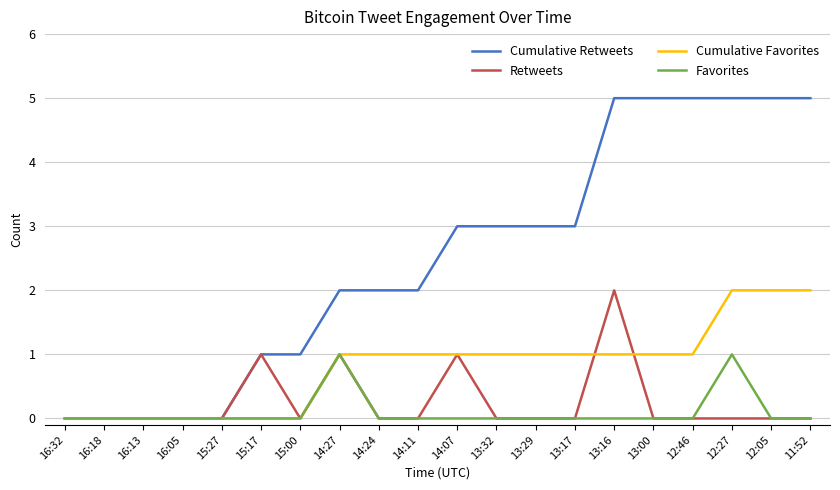

What position from the left is 13:29?

13